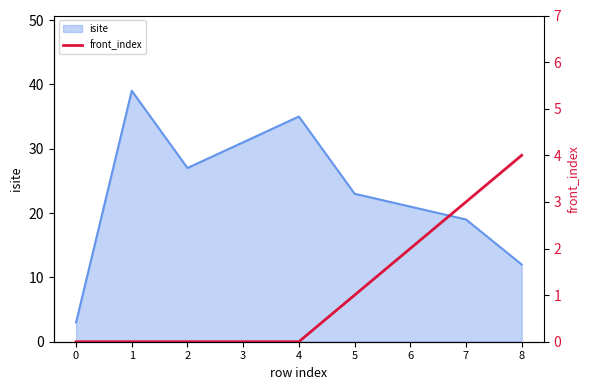

Is it true that isite equals 23 at 5?

True